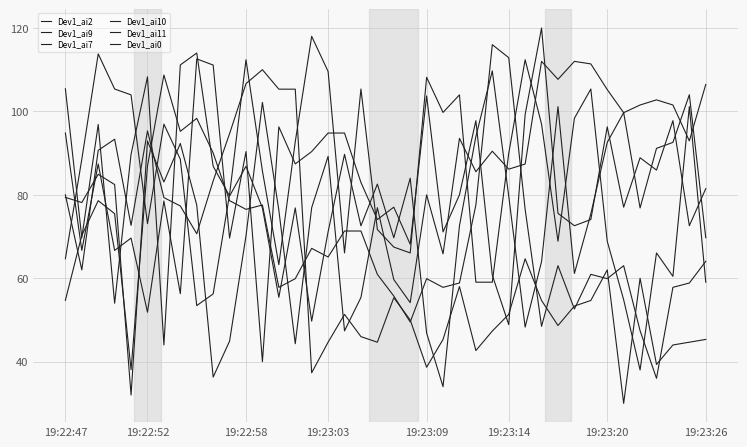

Reading left to right, what are all the values shown in this chart?

Dev1_ai2: 80.0	62.0	90.7	93.3	72.7	95.3	79.3	77.3	70.7	83.3	94.7	106.7	110.0	105.3	105.3	37.3	44.7	51.3	46.0	44.7	55.3	50.0	38.7	45.3	58.0	42.7	47.3	51.3	64.7	54.7	48.7	53.3	54.7	62.0	30.0	60.0	39.3	44.0	44.7	45.3
Dev1_ai9: 79.4	78.2	84.9	82.5	32.0	92.9	83.1	92.3	77.5	36.3	44.9	70.2	102.2	76.3	44.3	76.9	89.2	47.4	55.4	76.9	59.7	54.2	80.0	65.8	93.5	85.5	90.5	86.2	87.4	112.0	107.7	112.0	111.4	105.2	99.7	101.5	102.8	101.5	92.9	106.5
Dev1_ai7: 105.4	69.7	96.9	54.0	89.7	108.3	44.0	111.1	114.0	86.9	79.7	86.9	76.9	55.4	76.9	49.7	71.1	89.7	72.6	82.6	69.7	84.0	46.9	34.0	72.6	94.0	109.7	79.7	48.3	64.0	101.1	61.1	75.4	92.6	99.7	76.9	91.1	92.6	104.0	69.7
Dev1_ai10: 54.7	70.3	78.6	75.5	38.1	86.9	108.7	95.2	98.3	90.0	78.6	76.5	77.6	57.8	59.9	67.2	65.1	71.3	71.3	60.9	55.7	49.5	59.9	57.8	58.9	77.6	116.0	112.9	76.5	48.5	63.0	52.6	60.9	59.9	63.0	47.4	36.0	57.8	58.9	64.1
Dev1_ai11: 64.7	88.5	113.8	105.4	104.0	73.1	96.9	88.5	53.4	56.2	80.1	112.4	85.7	63.3	92.7	118.0	109.6	66.1	105.4	71.7	67.5	66.1	108.2	99.8	104.0	59.1	59.1	89.9	112.4	96.9	68.9	98.4	105.4	68.9	54.8	38.0	66.1	60.5	101.2	59.1
Dev1_ai0: 94.8	66.7	87.4	66.7	69.6	51.9	78.5	56.3	112.6	111.1	69.6	90.4	40.0	96.3	87.4	90.4	94.8	94.8	83.0	74.1	77.0	68.1	103.7	71.1	80.0	97.8	60.7	48.9	99.3	120.0	75.6	72.6	74.1	96.3	77.0	88.9	85.9	97.8	72.6	81.5